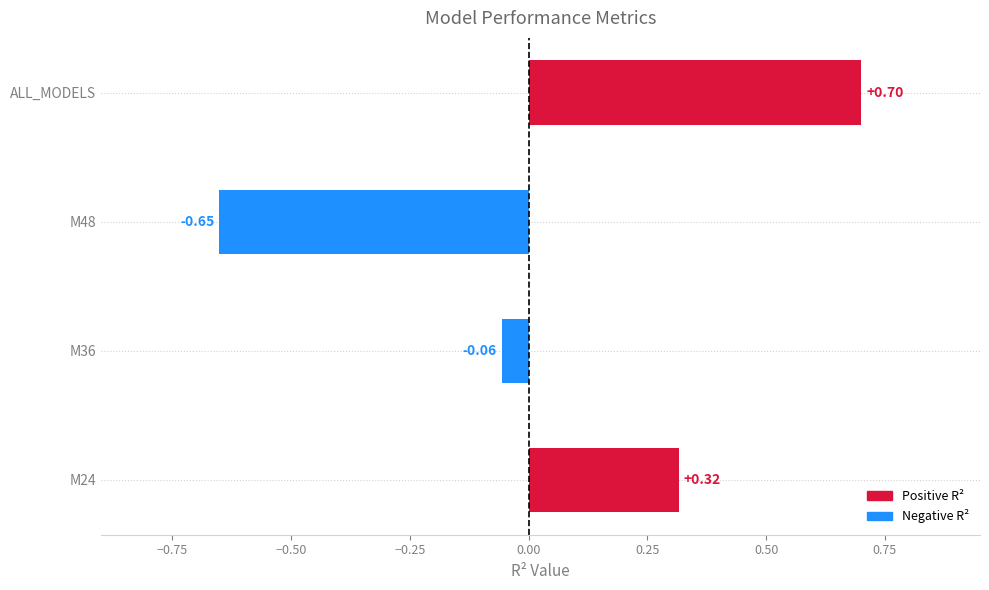

What is the change in value from M36 to M48?

-0.6